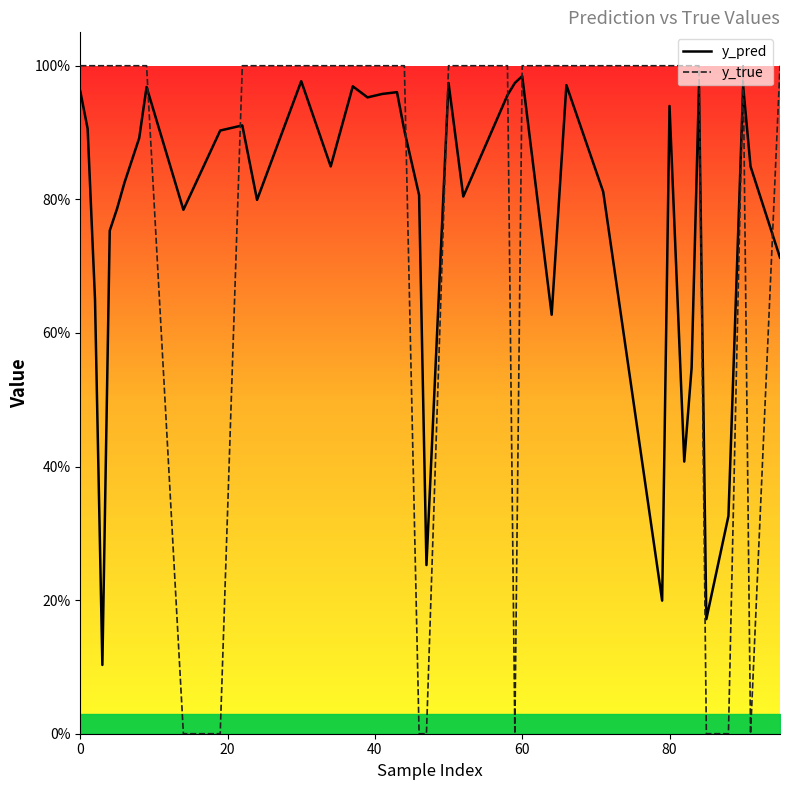

The y_true series shows 1.7 at 60. True or false?

False